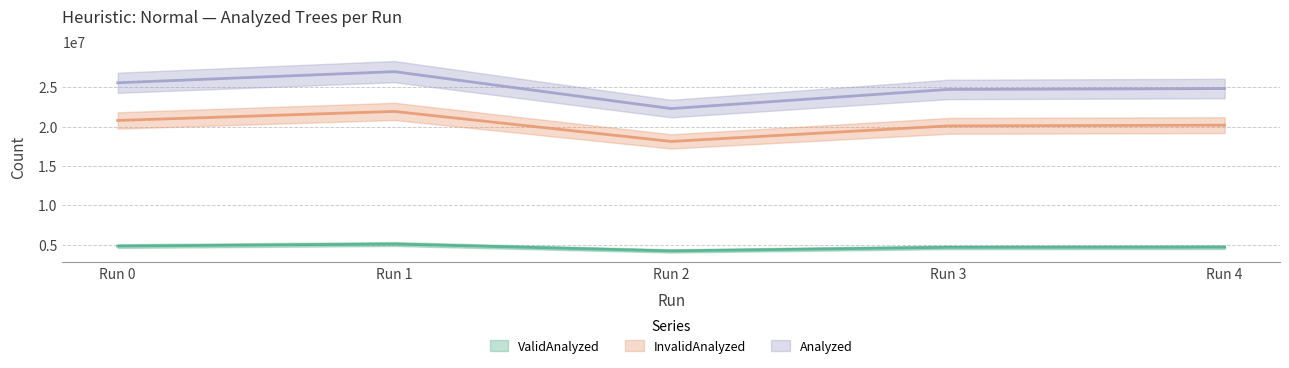

Does the chart display data point markers on the line(s)?

No